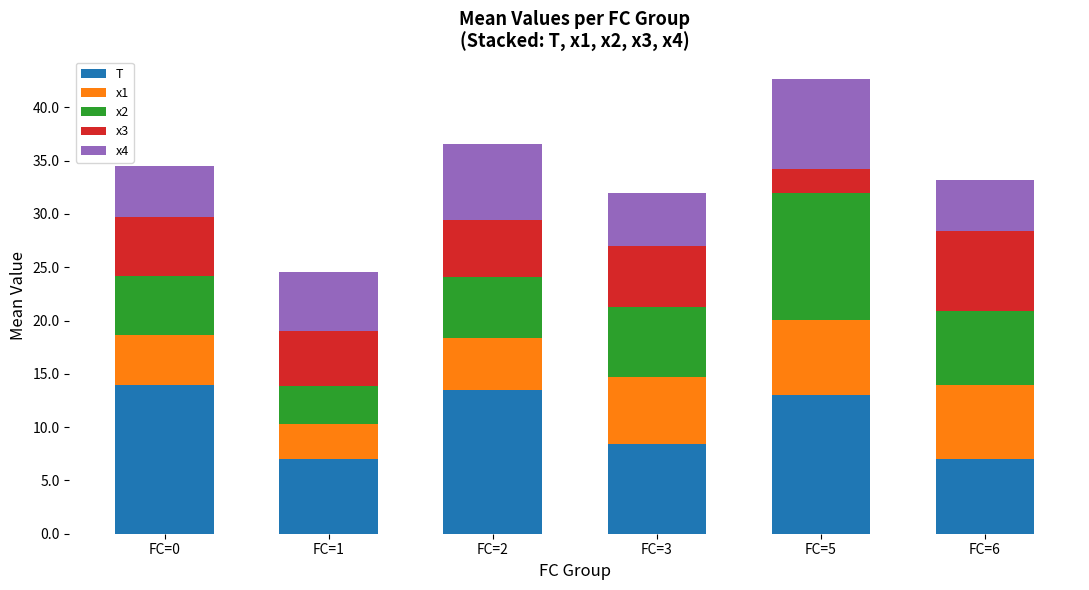

Reading left to right, what are the values for T?

14.0	7.0	13.5	8.4	13.0	7.0